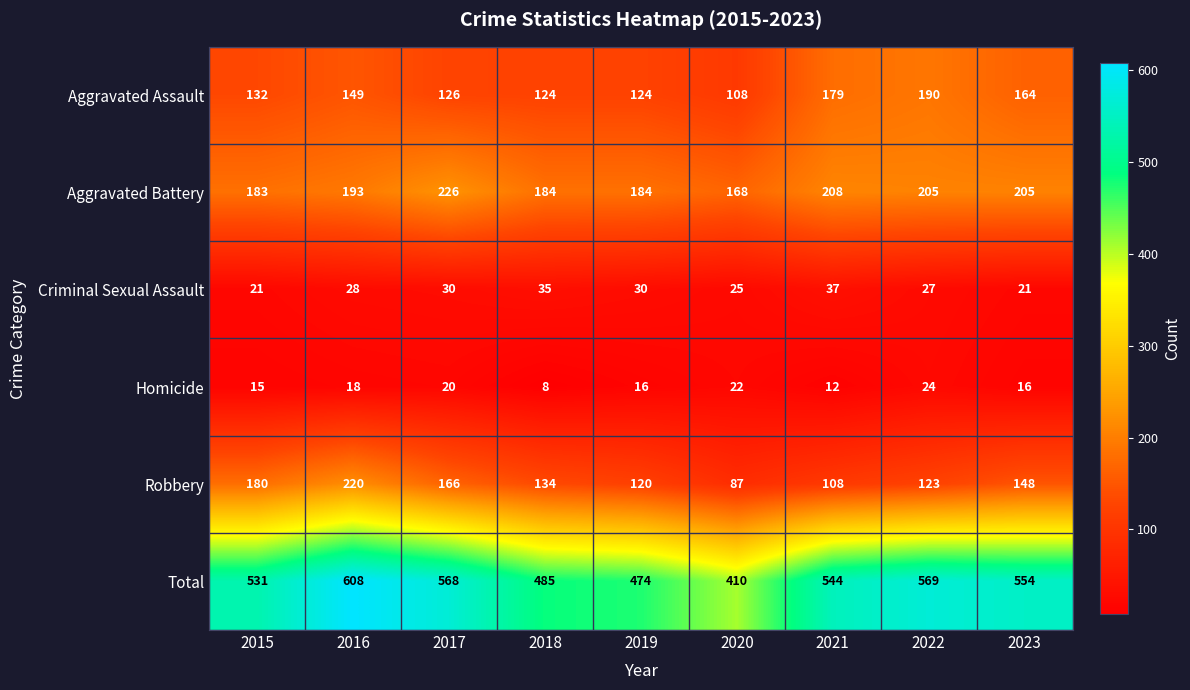

Which series has the largest range (max minus min)?

Total